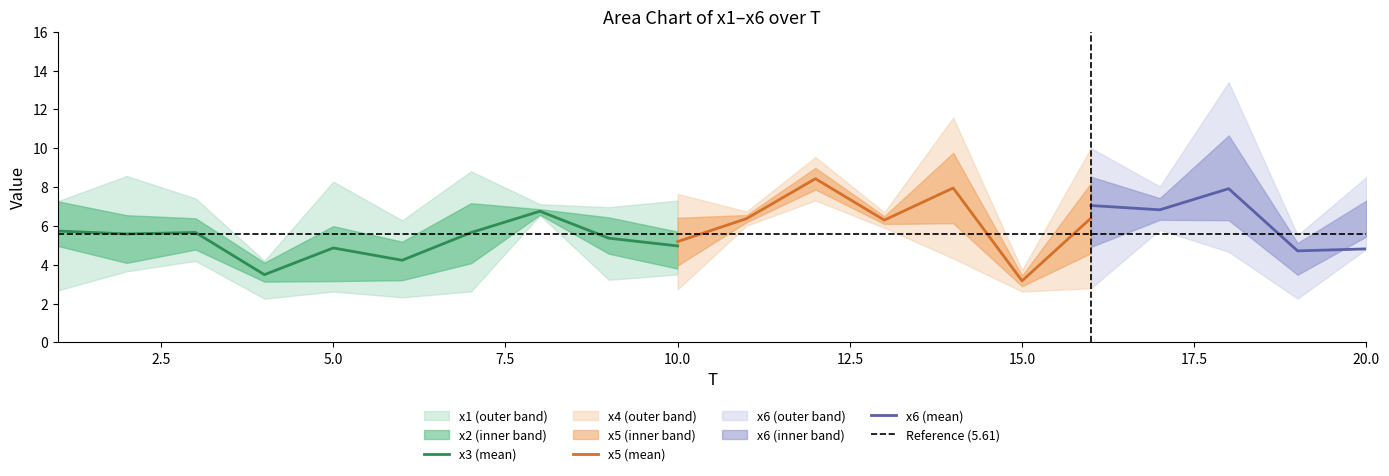

The value of x3 (mean) at 5.0 is 6.5. True or false?

False